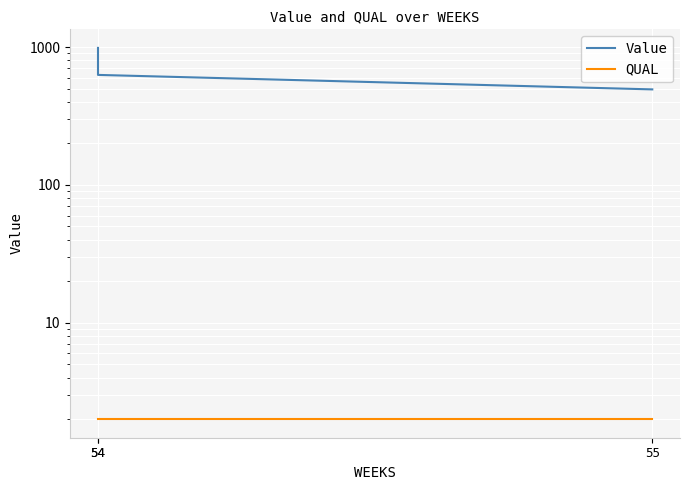

At 54, list the series in order from largest to smallest.

Value, QUAL